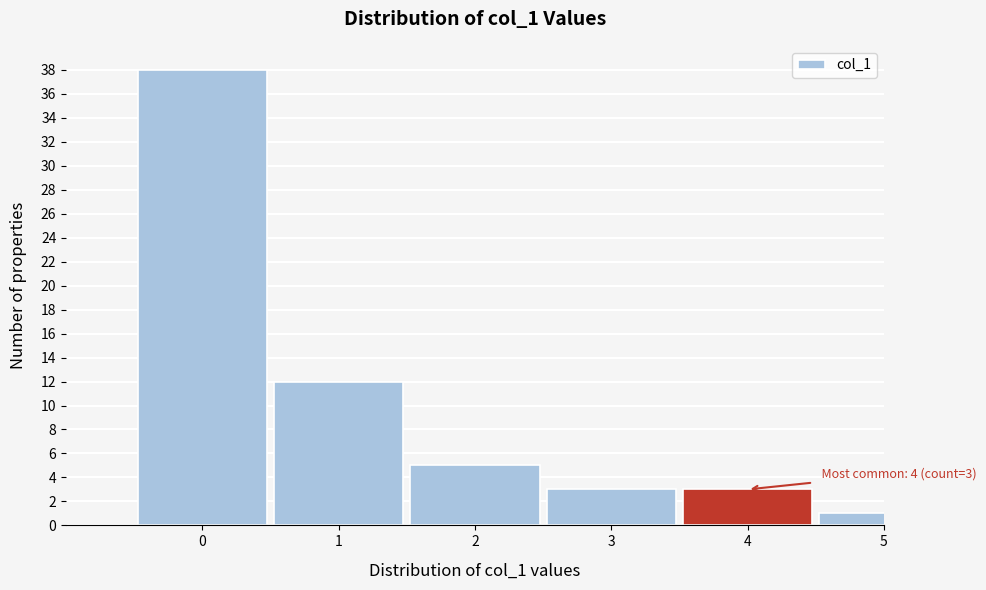

Reading right to left, transcribe all the data shown in this chart.

1	3	3	5	12	38